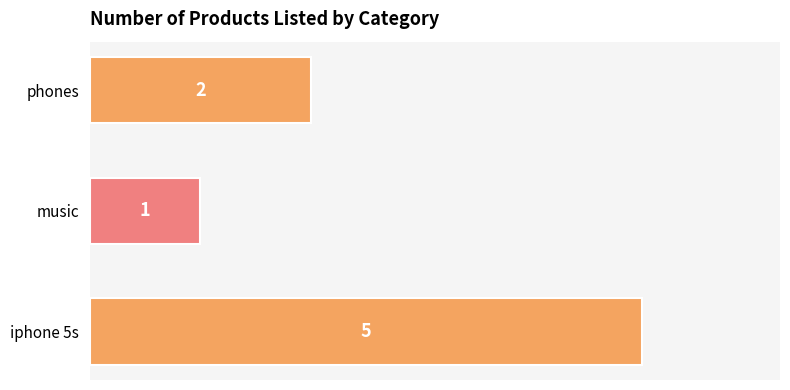

Approximately how many times larger is the value at music compared to phones?

0.5